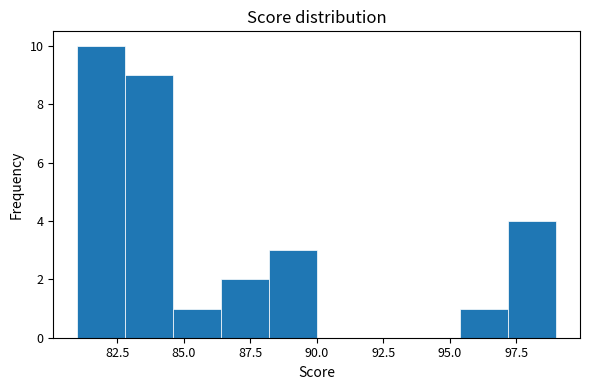

Around what value on the x-axis is the tallest bar? Give the approximate position of its centre, as read against the axis.

82.0